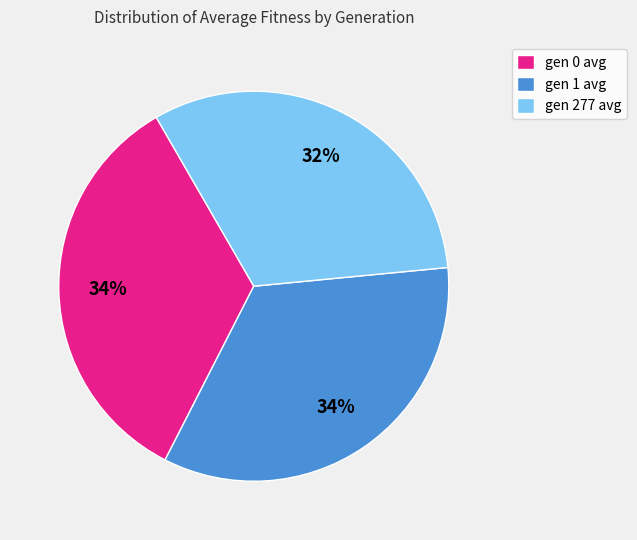

To the nearest percent, what is the combined percentage of gen 277 avg and gen 0 avg?

66%